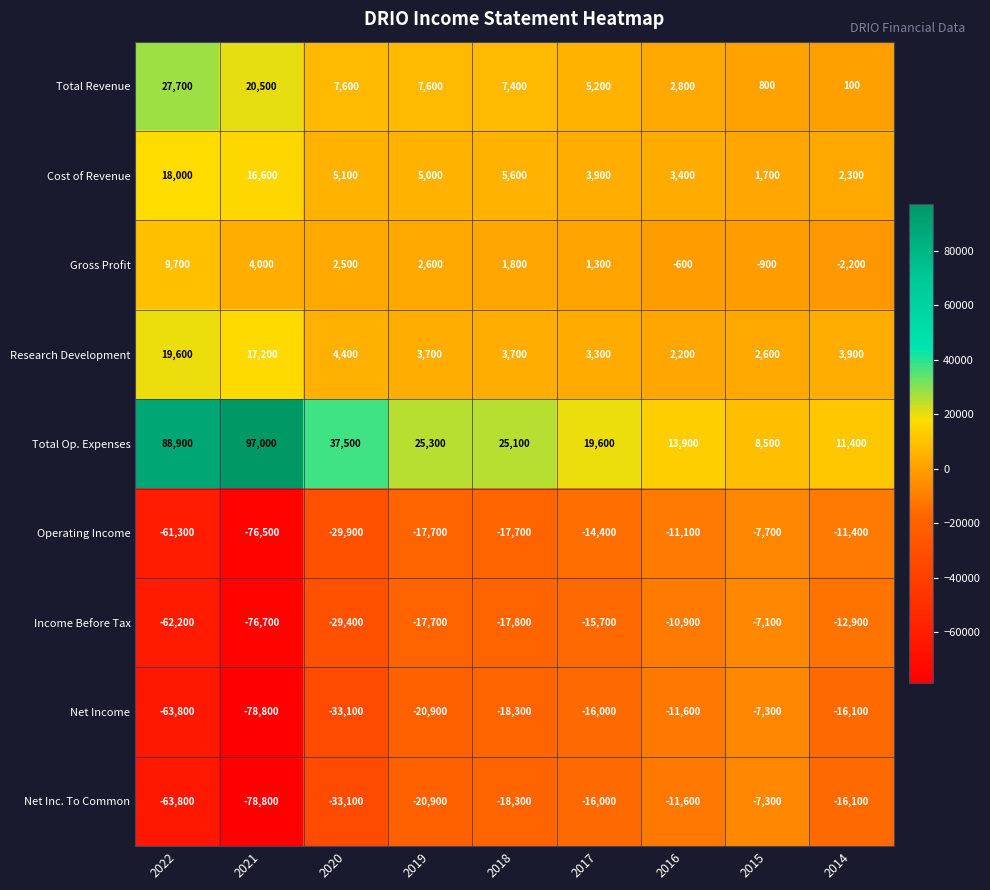

What is the difference between the maximum and minimum values in the Total Op. Expenses series?

88500